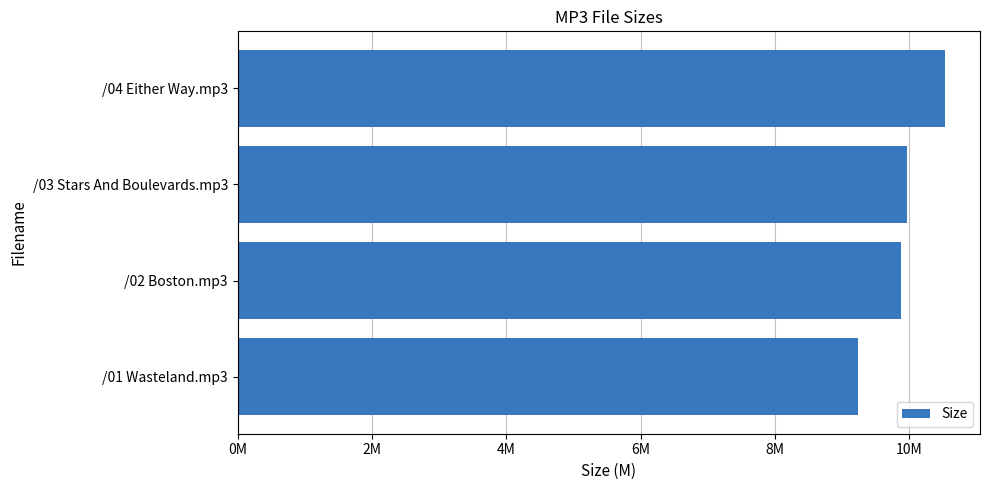

At which category does the chart reach its minimum across all series?

/01 Wasteland.mp3